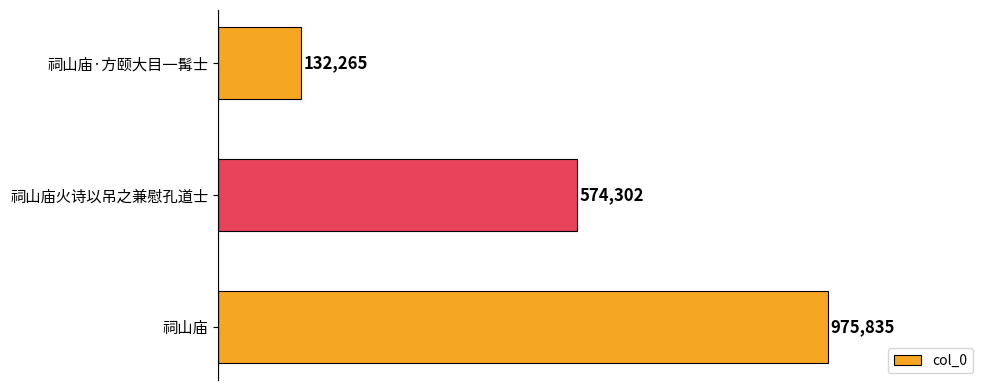

What is the average value?

560801